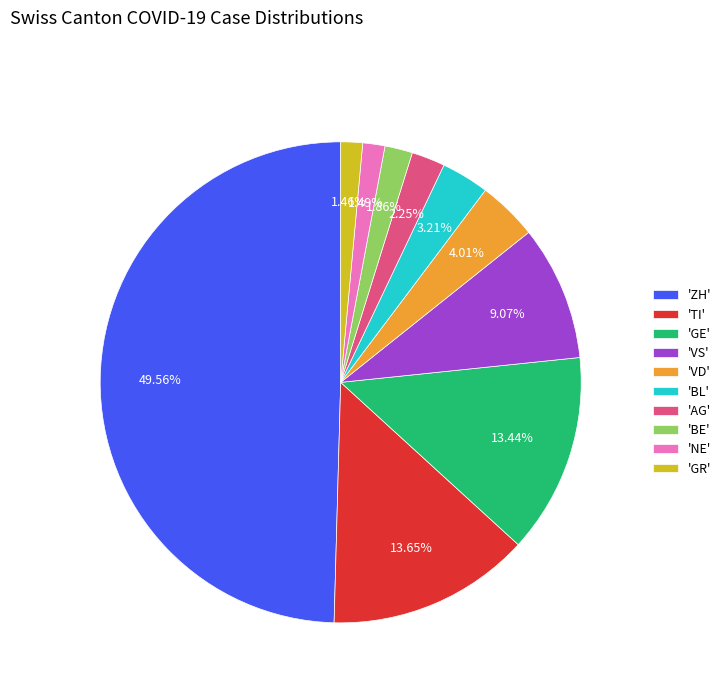

How many segments does this pie chart have?

10